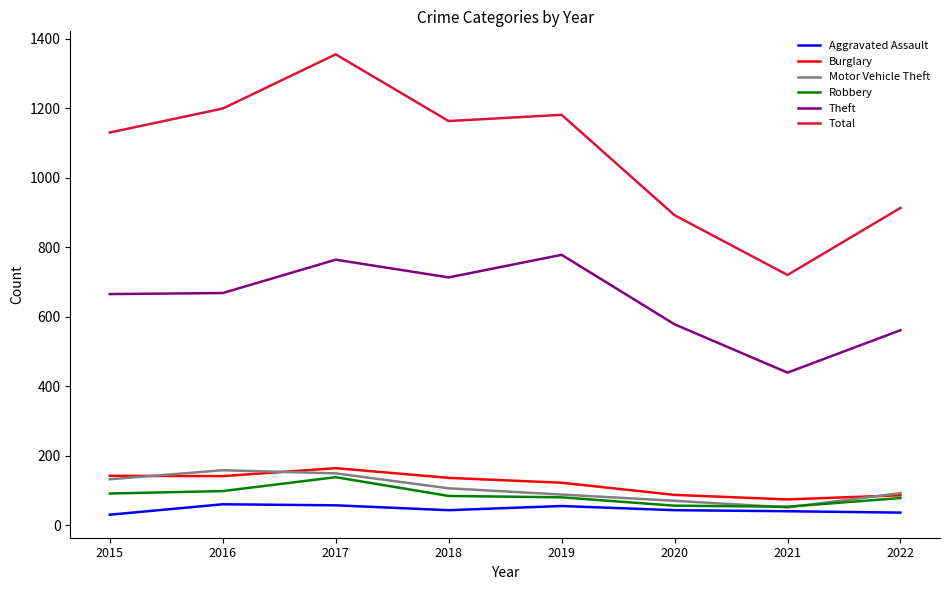

In Aggravated Assault, how many points are lower than both neighbors (excluding endpoints)?

1